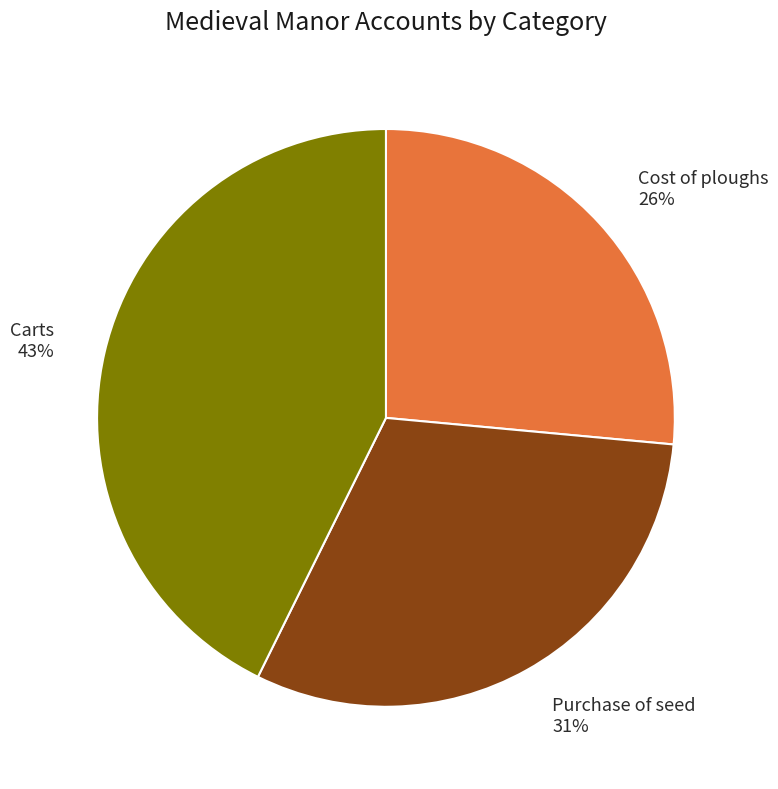

Which has a higher value, Carts or Cost of ploughs?

Carts